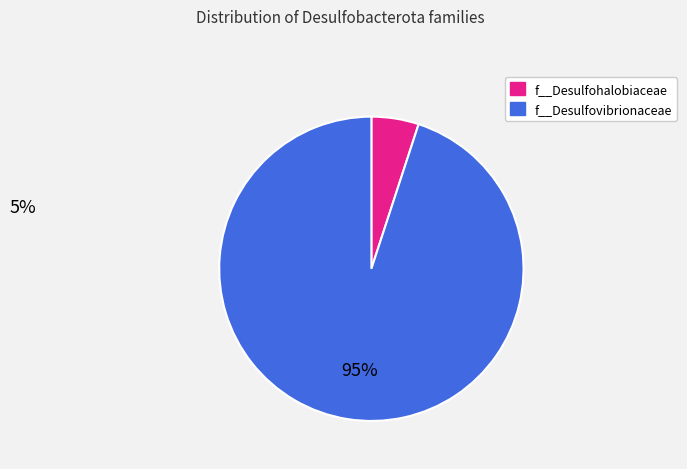

To the nearest percent, what is the difference between the largest and smallest slice percentages?

90%